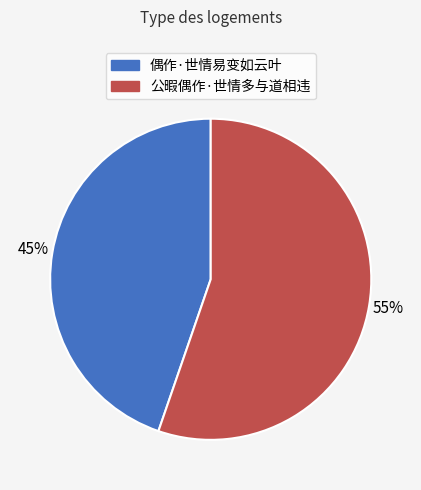

Which category has the smallest portion of the pie?

偶作·世情易变如云叶